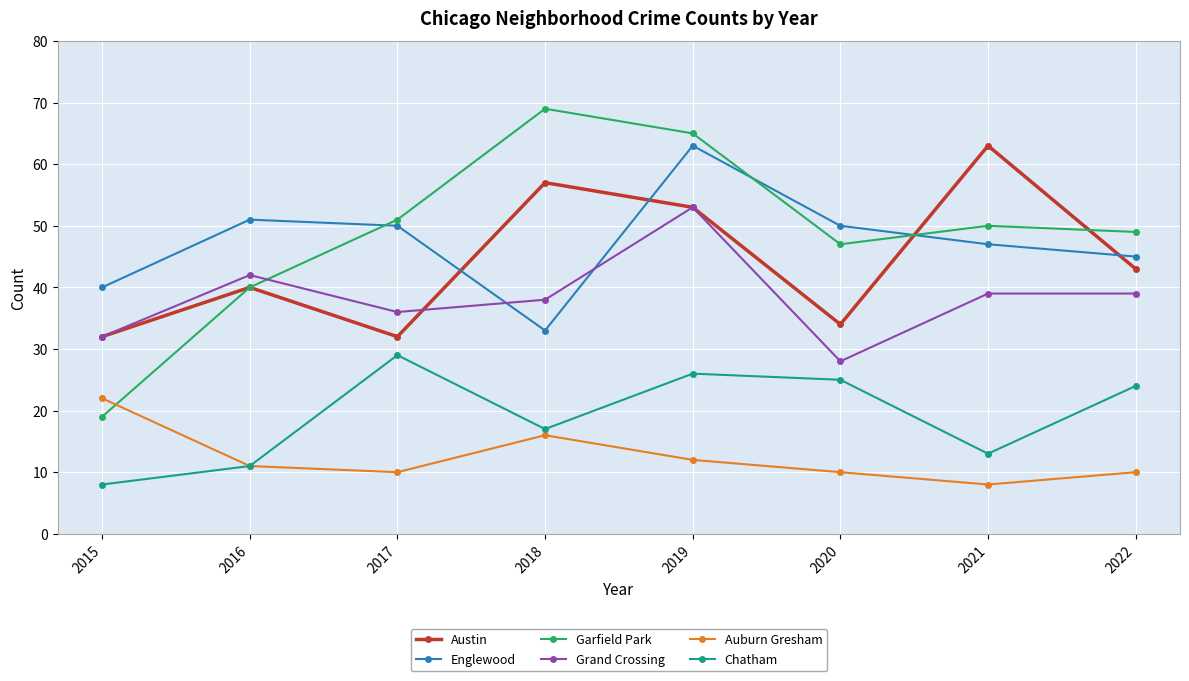

True or false: Austin and Chatham intersect in this chart.

False